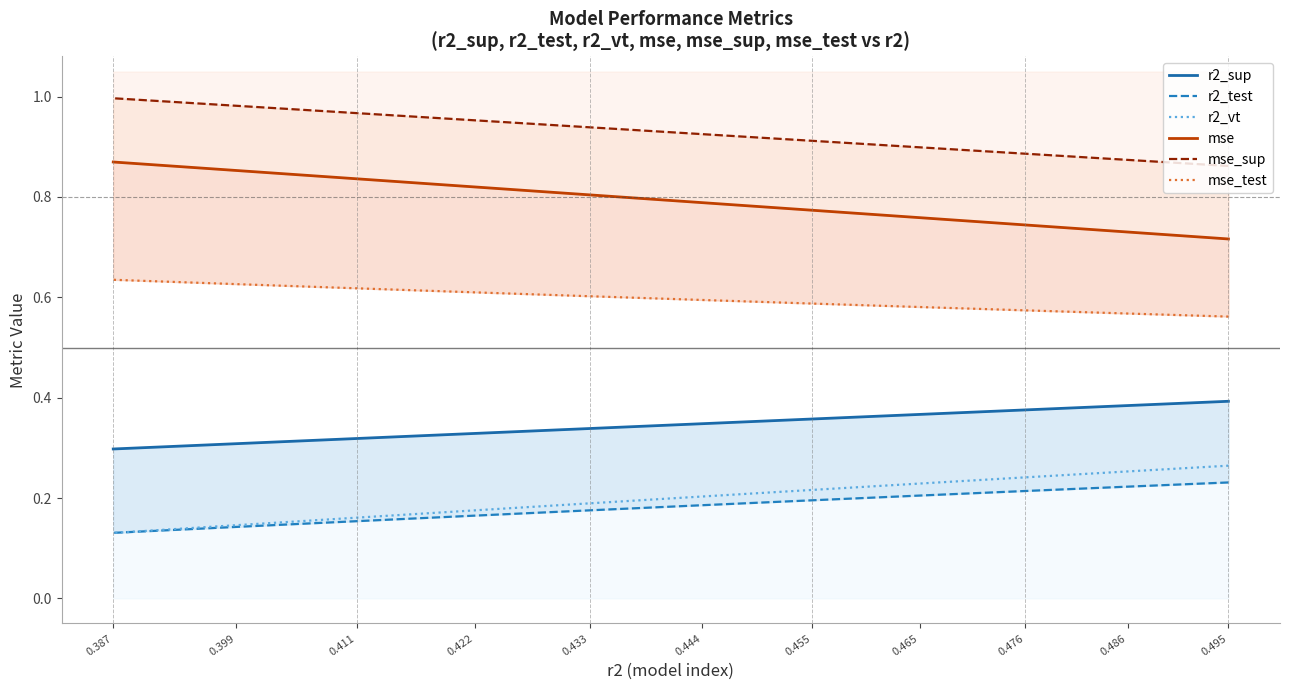

What are all the series names shown in the legend?

r2_sup, r2_test, r2_vt, mse, mse_sup, mse_test